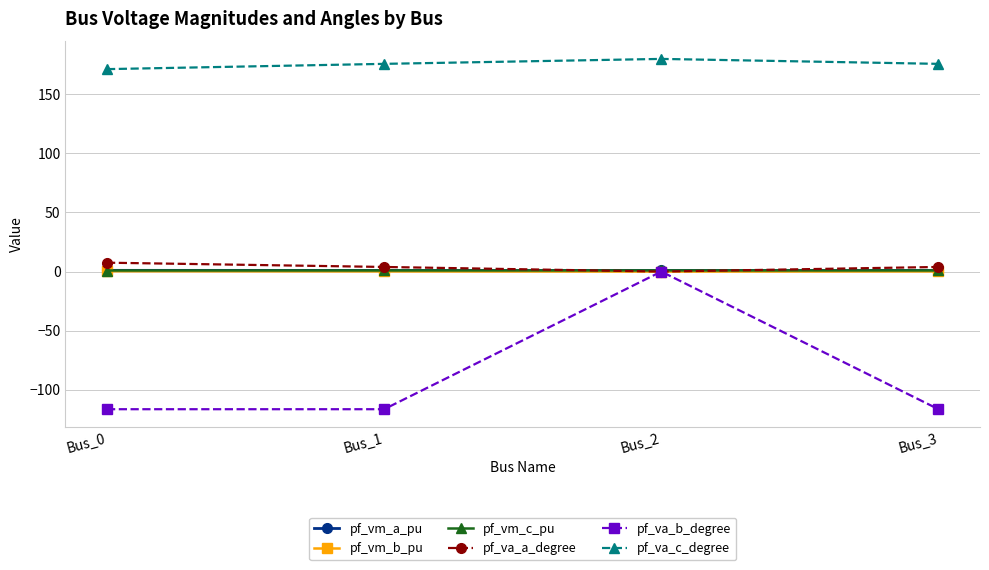

True or false: pf_vm_c_pu and pf_vm_b_pu cross at least once.

False